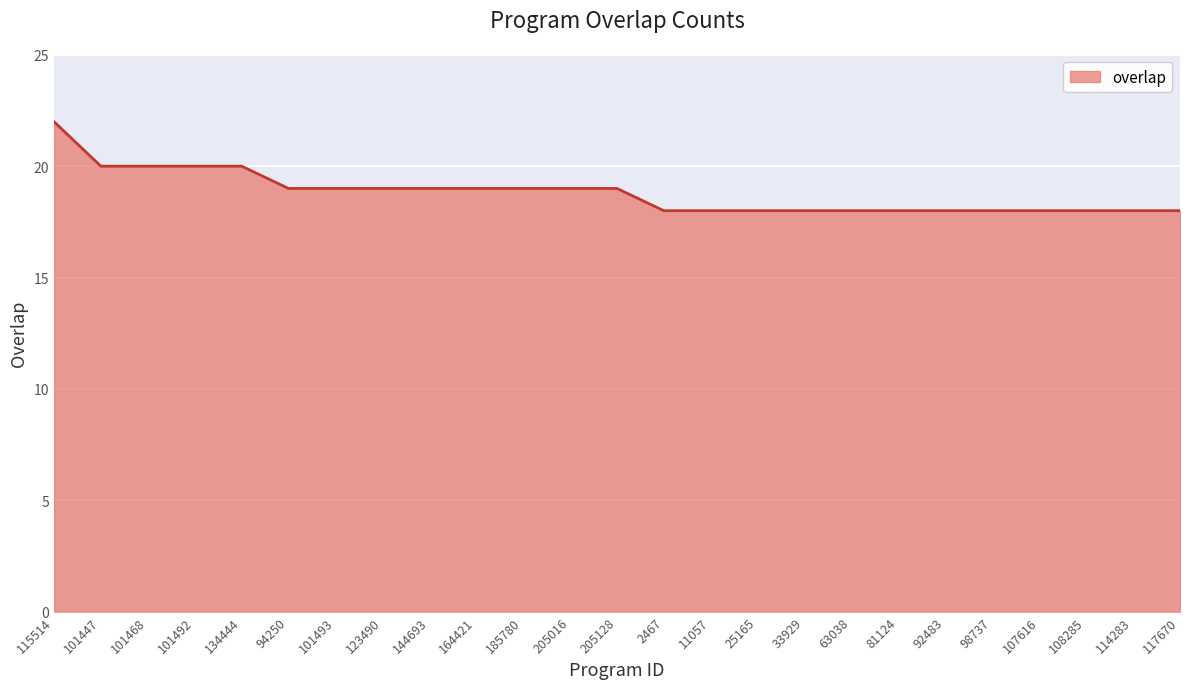

What is the difference between the maximum and minimum values?

4